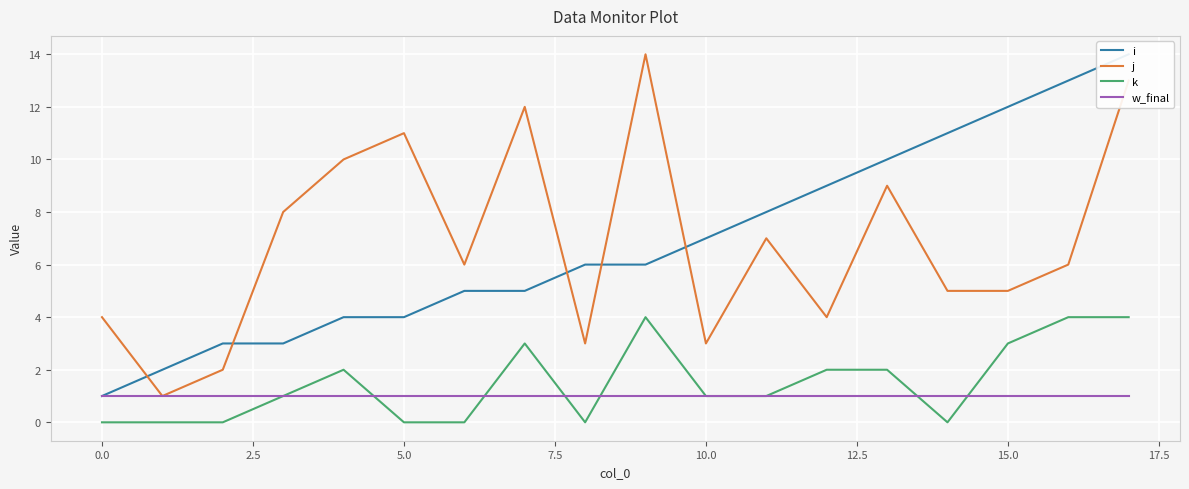

What value does the j series have at 16?

6